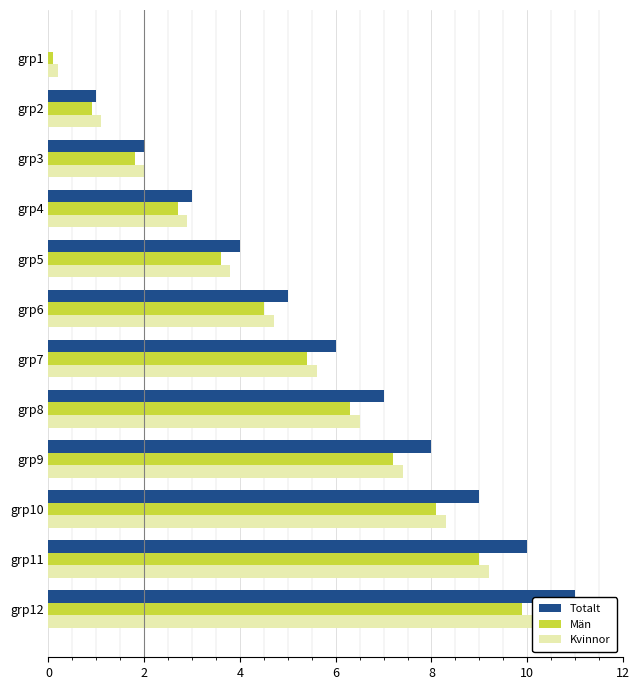

At which category is the sum across all series the highest?

grp12